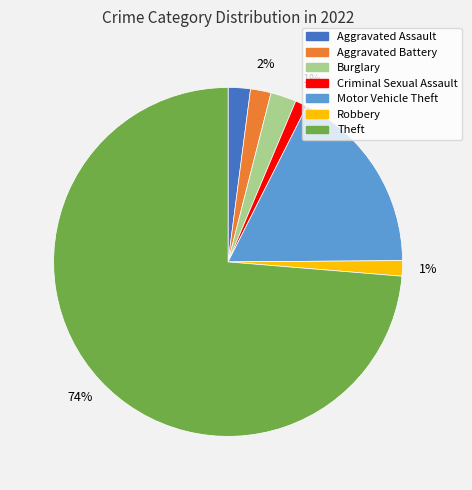

How many segments does this pie chart have?

7